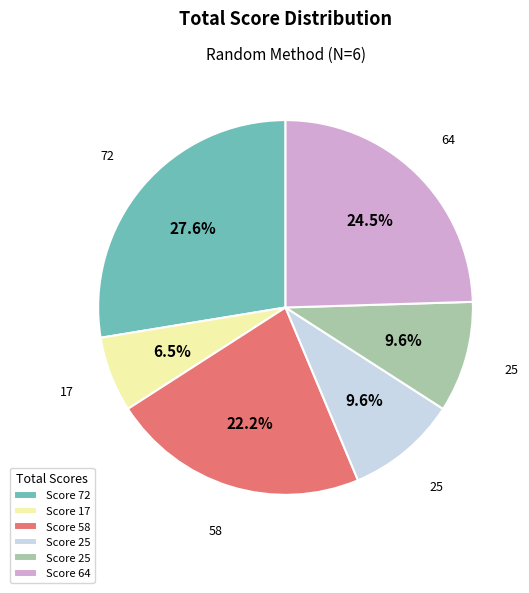

Count the number of slices in the pie.

6